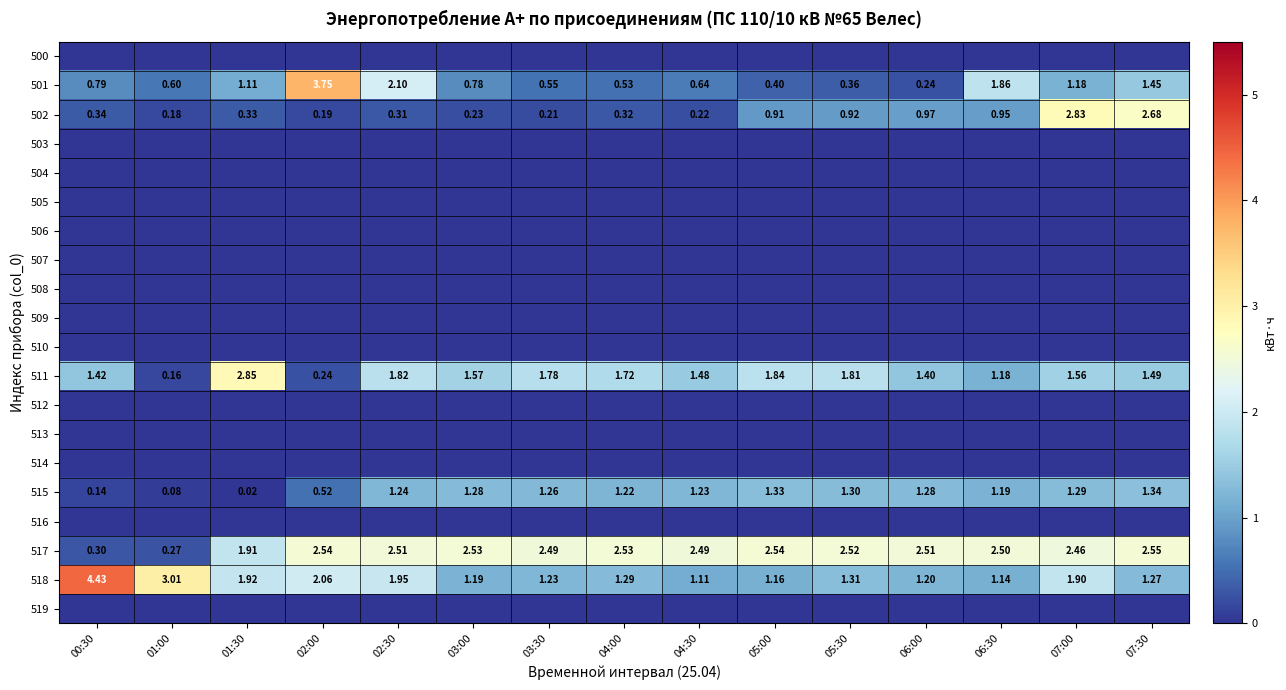

At how many categories does at least one series exceed 1?

15